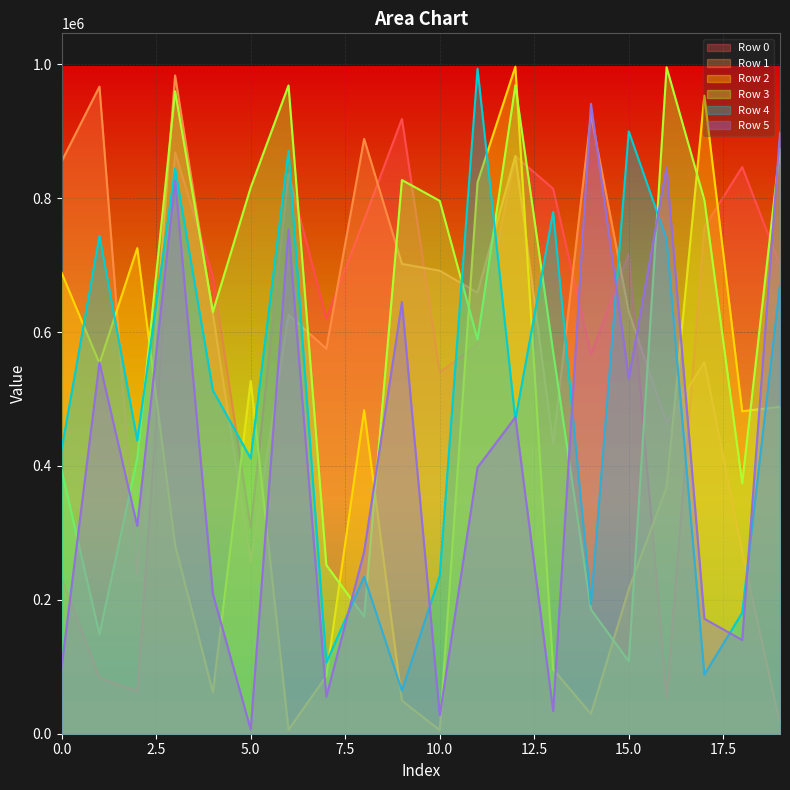

At which label does Row 3 first exceed 630182?

3